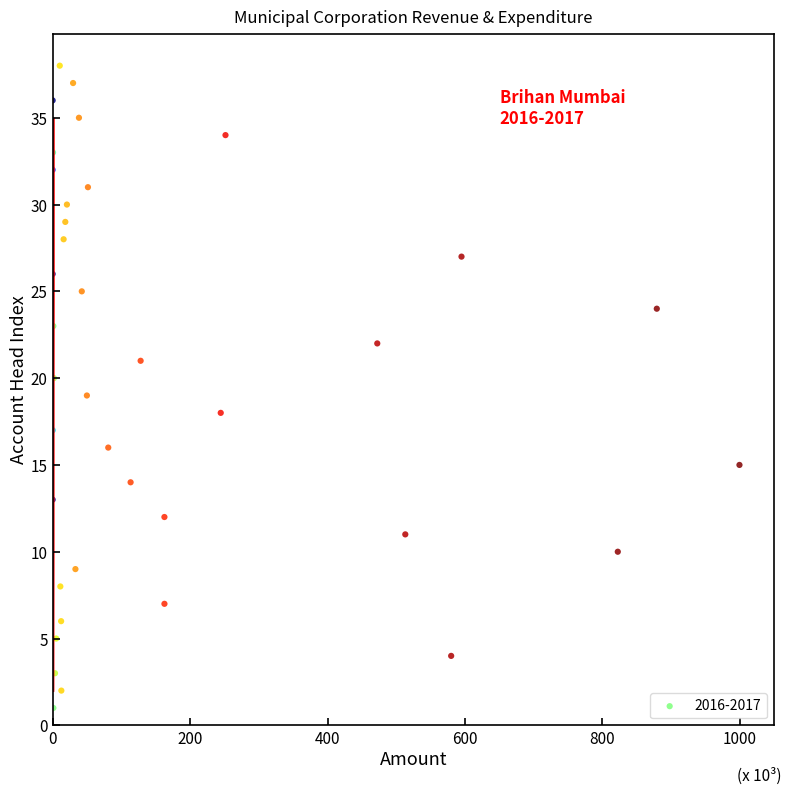

What is the range of Y values (max minus min)?

37